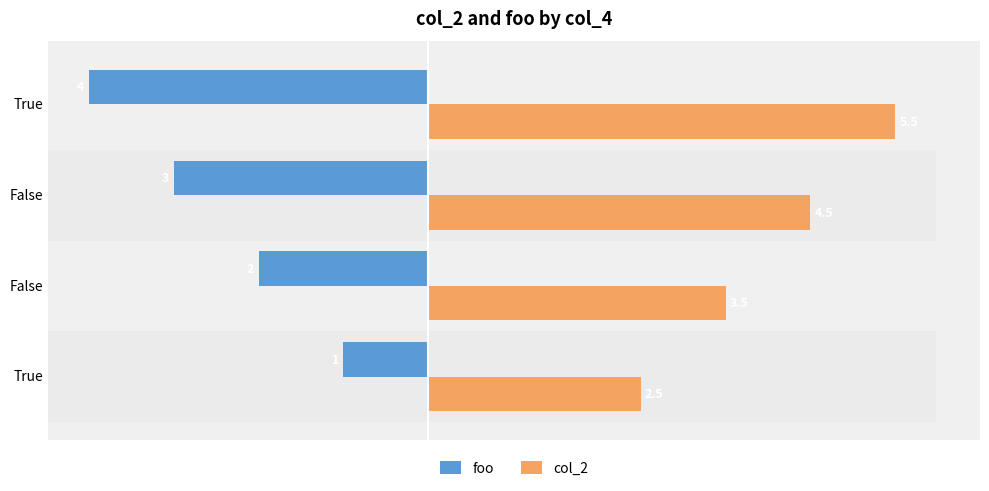

The foo series shows -3.3 at False. True or false?

False